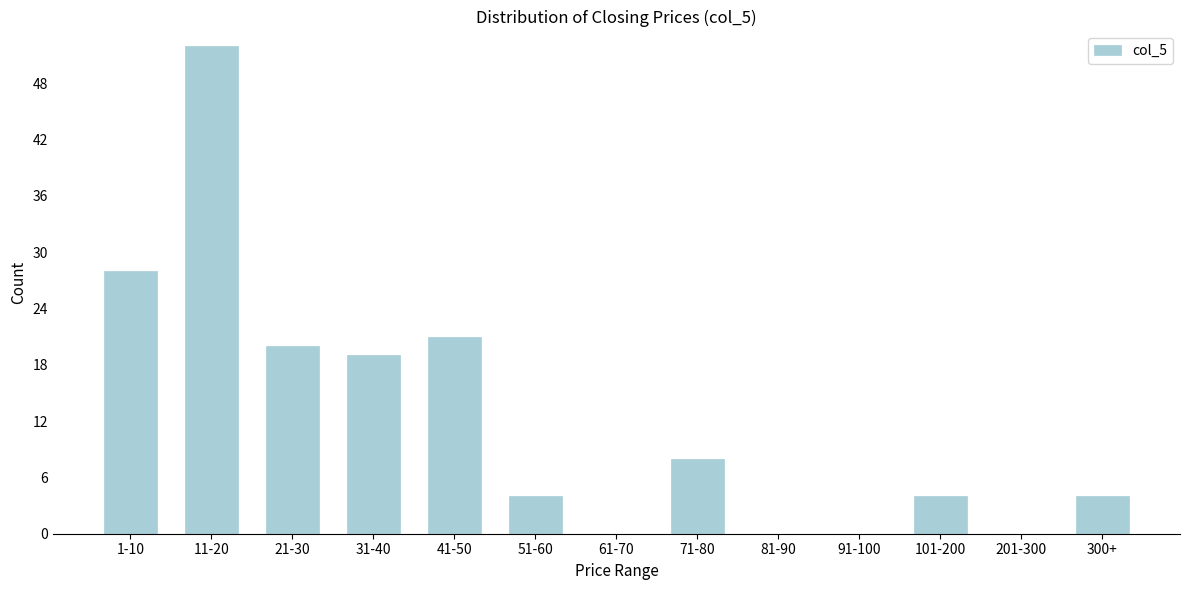

Reading left to right, transcribe all the data shown in this chart.

1-10=28	11-20=52	21-30=20	31-40=19	41-50=21	51-60=4	61-70=0	71-80=8	81-90=0	91-100=0	101-200=4	201-300=0	300+=4